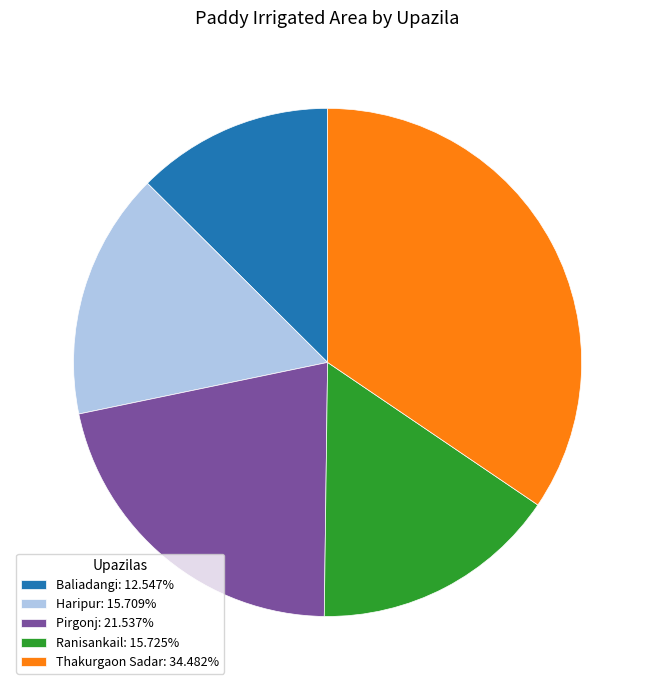

Approximately how many times larger is the value at Pirgonj: 21.537% compared to Baliadangi: 12.547%?

1.7